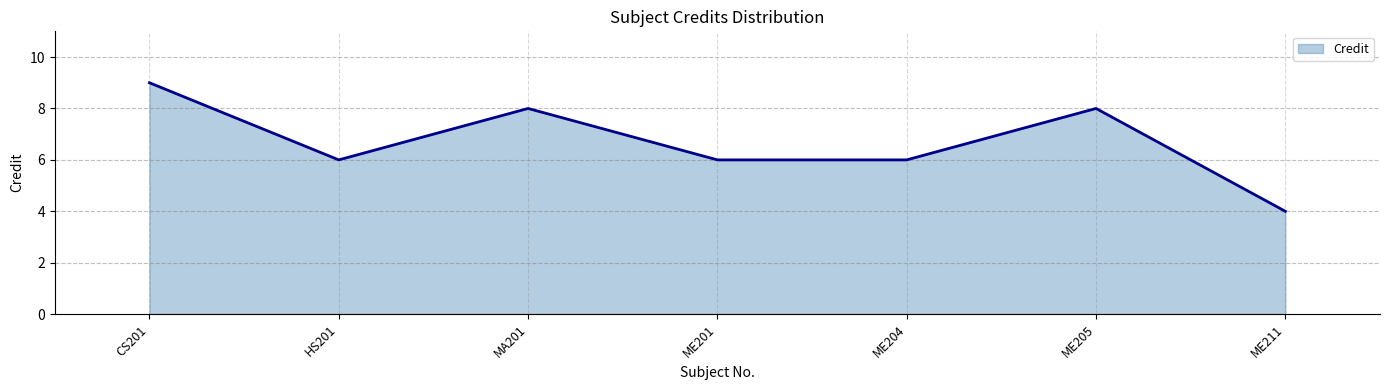

Does the chart display data point markers on the line(s)?

No